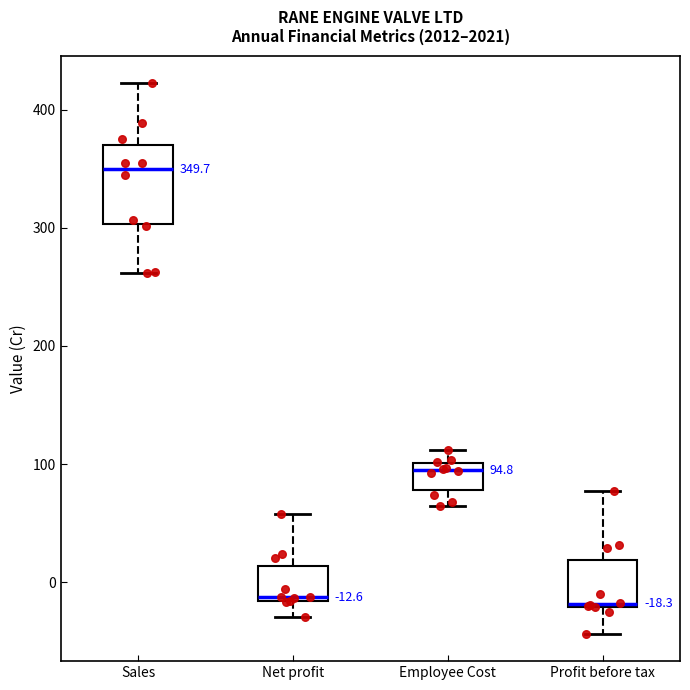

Comparing the boxes themselves (not the whiskers), which one is the tallest?

Sales